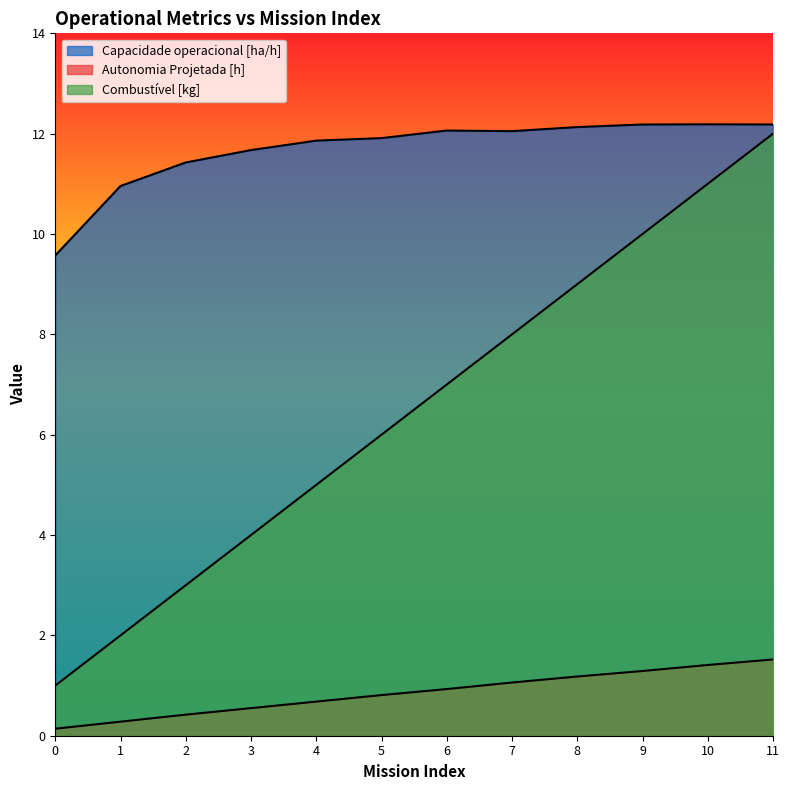

What is the value of the Capacidade operacional [ha/h] point at the 6th from the left?

11.9